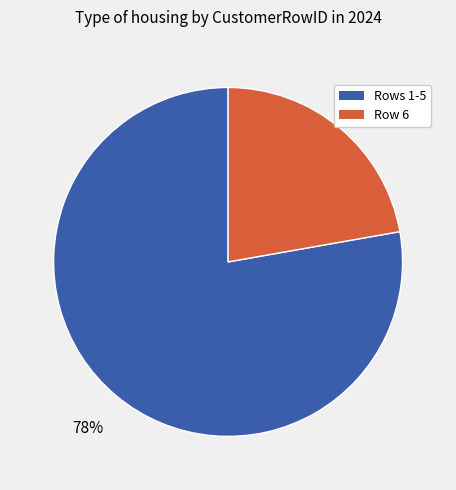

To the nearest percent, what is the average slice percentage?

50%